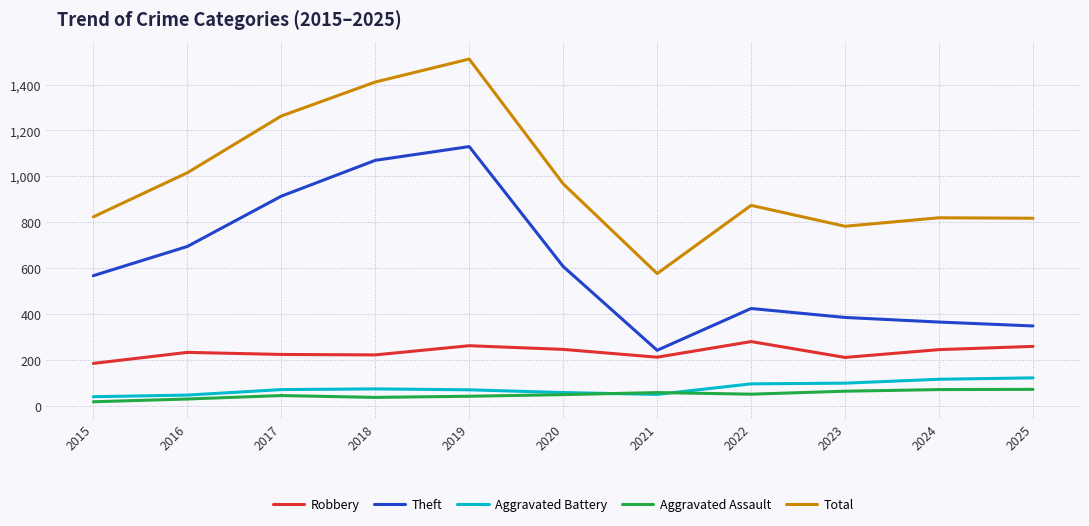

In Theft, how many points are higher than both neighbors (excluding endpoints)?

2